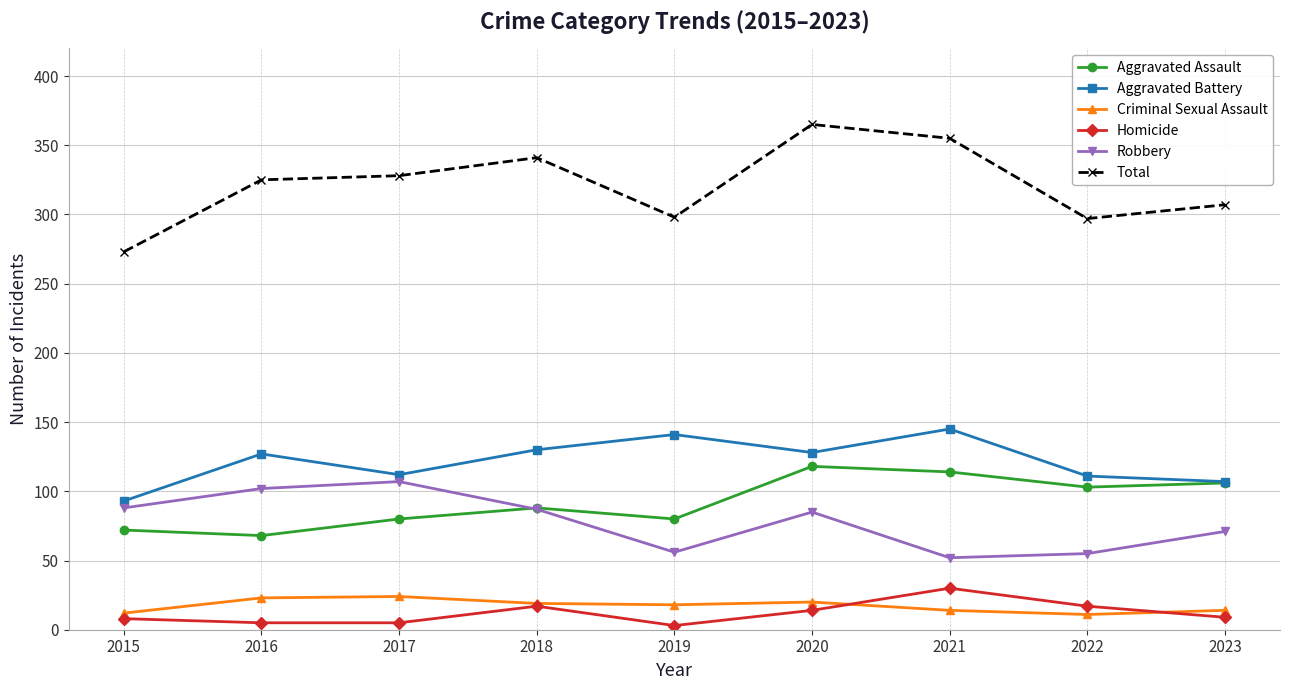

Count the number of data series in this chart.

6